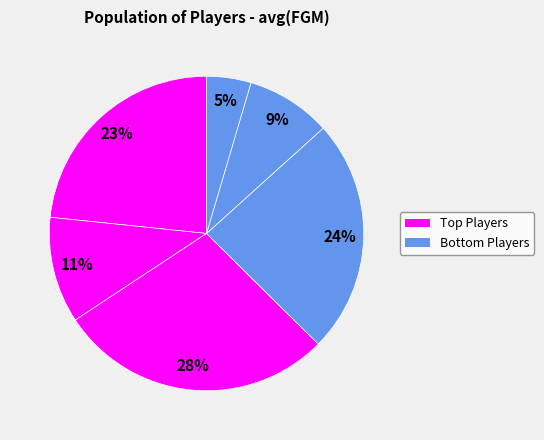

Count the number of slices in the pie.

6